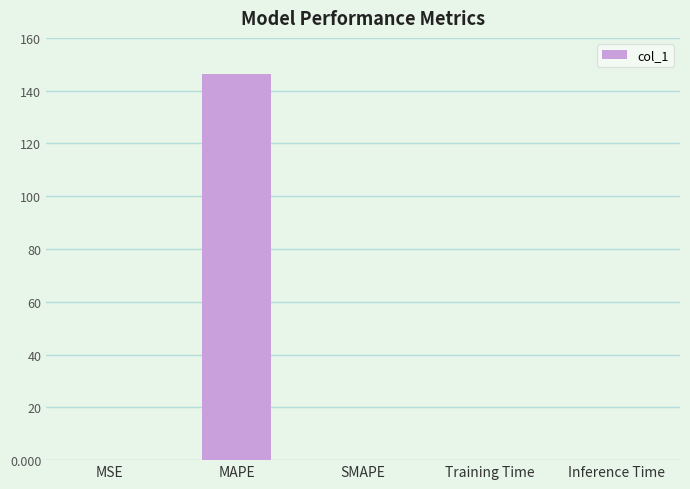

Which has a higher value, Inference Time or MAPE?

MAPE